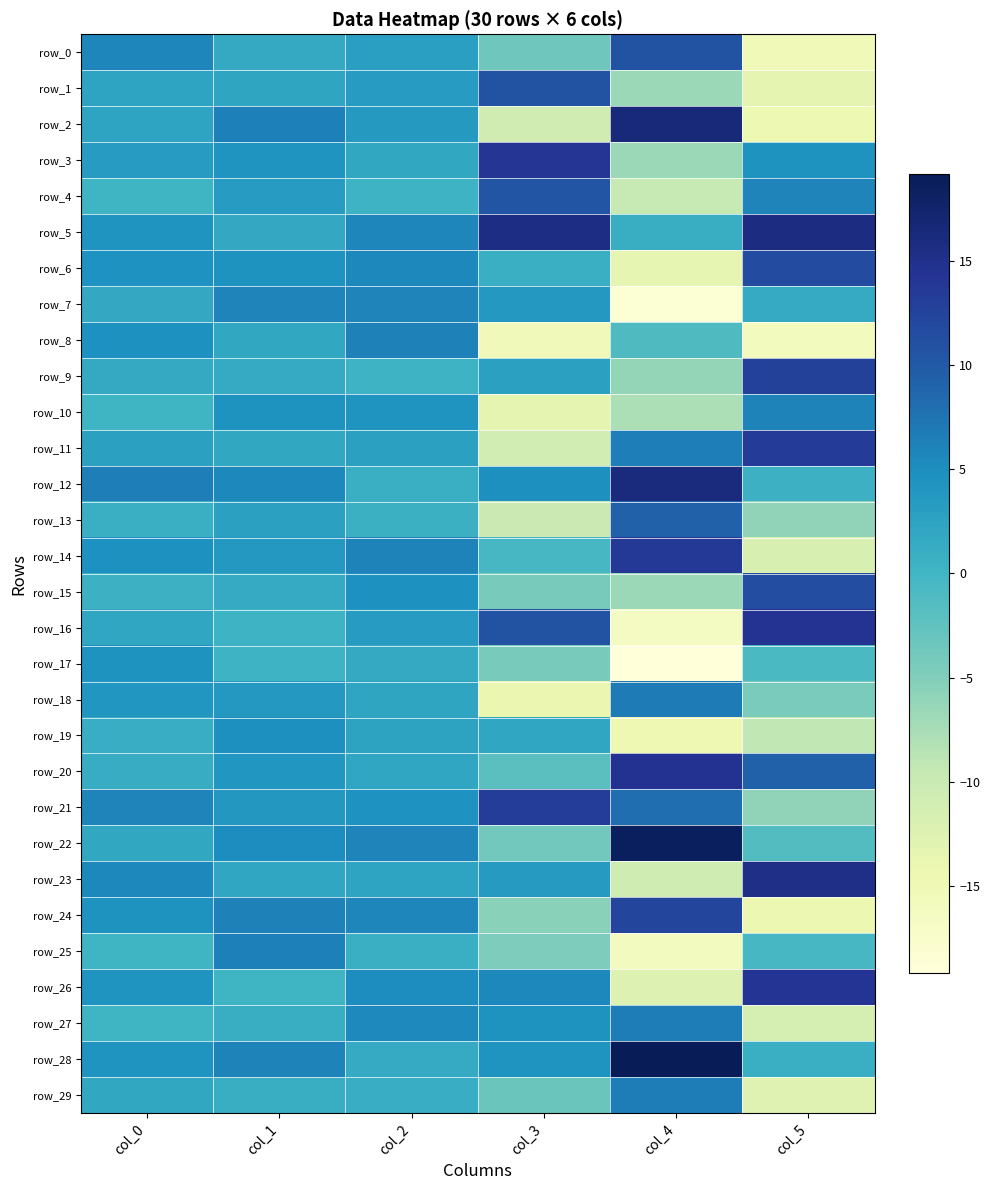

How many values in the row_21 series exceed 5?

3